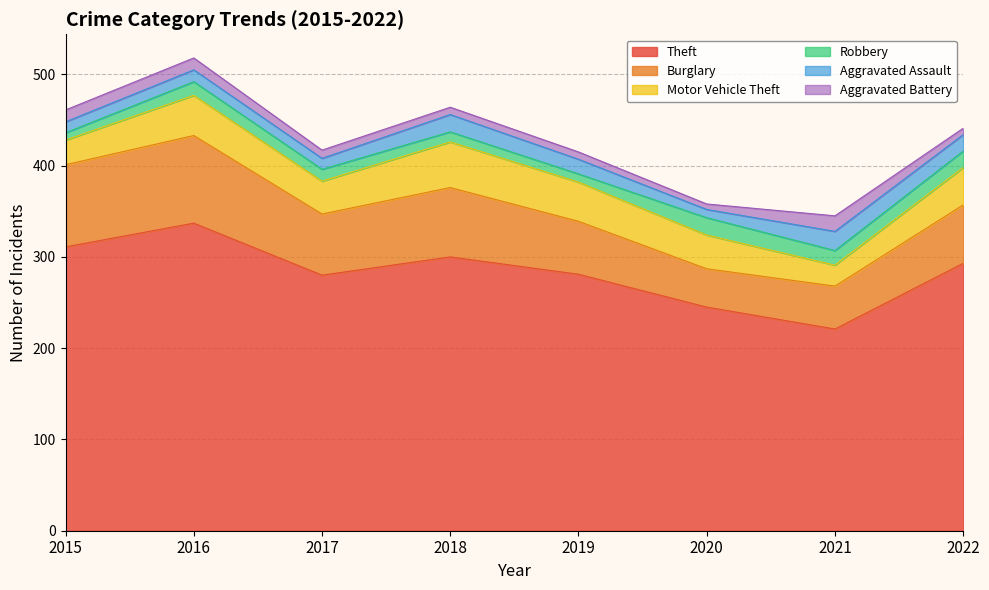

Which series changed the most between 2016 and 2021?

Theft